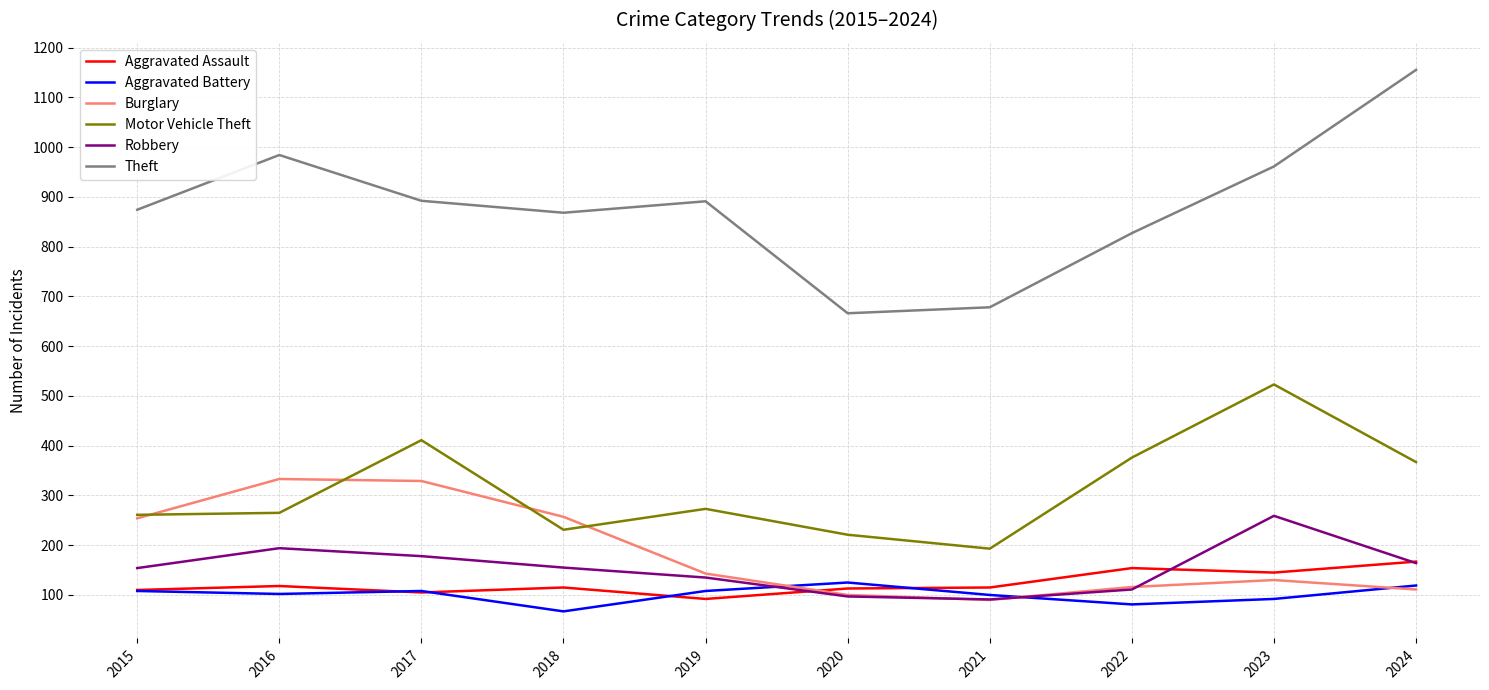

Where does the Robbery series first go above 155?

2016